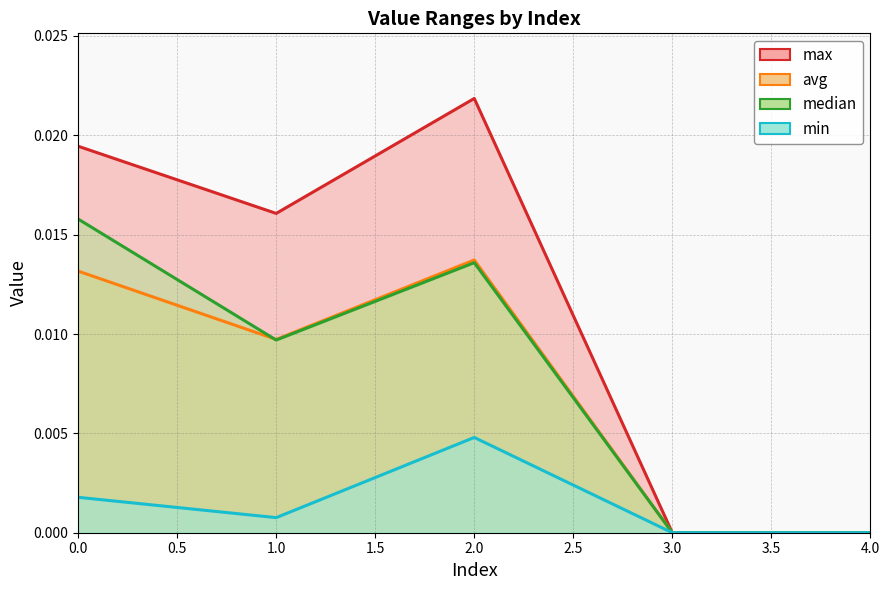

True or false: min and avg cross at least once.

False